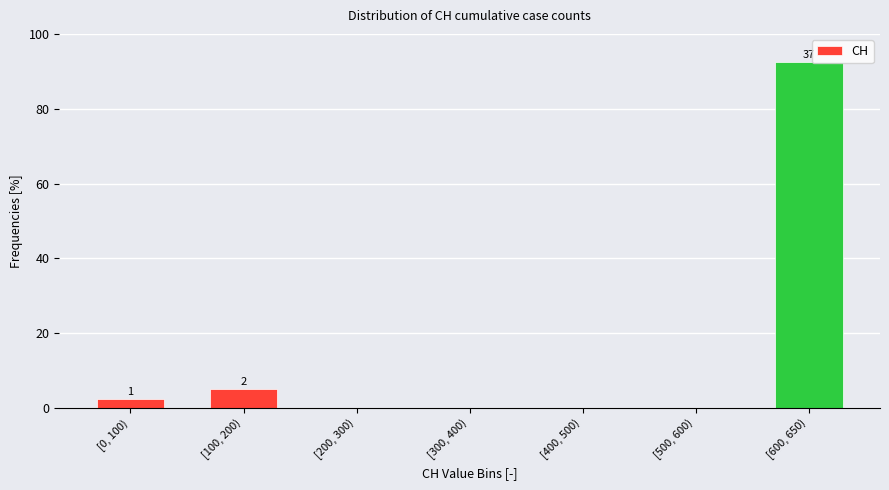

Reading left to right, what are all the values shown in this chart?

[0, 100)=2.5	[100, 200)=5.0	[200, 300)=0.0	[300, 400)=0.0	[400, 500)=0.0	[500, 600)=0.0	[600, 650)=92.5